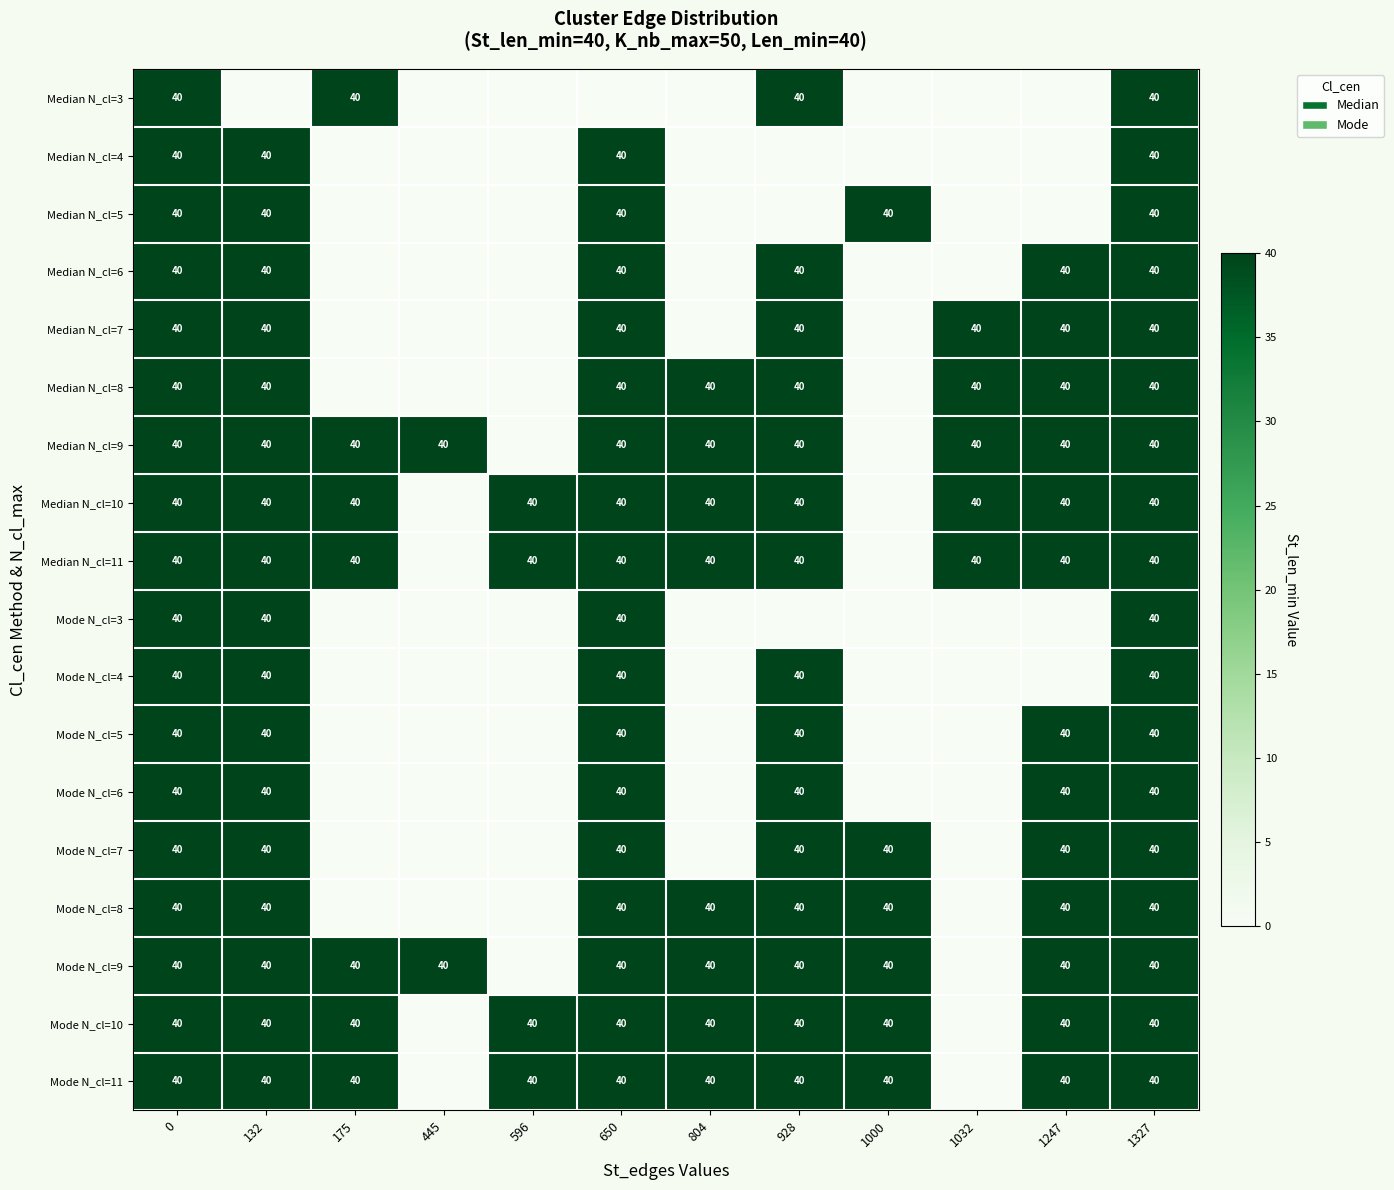

Which has a higher value, 596 or 1327?

1327